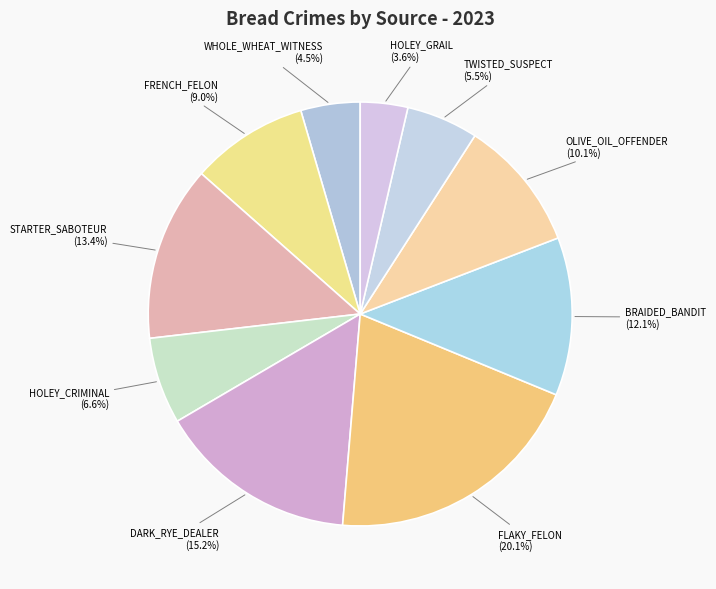

To the nearest percent, what portion does HOLEY_GRAIL represent?

4%